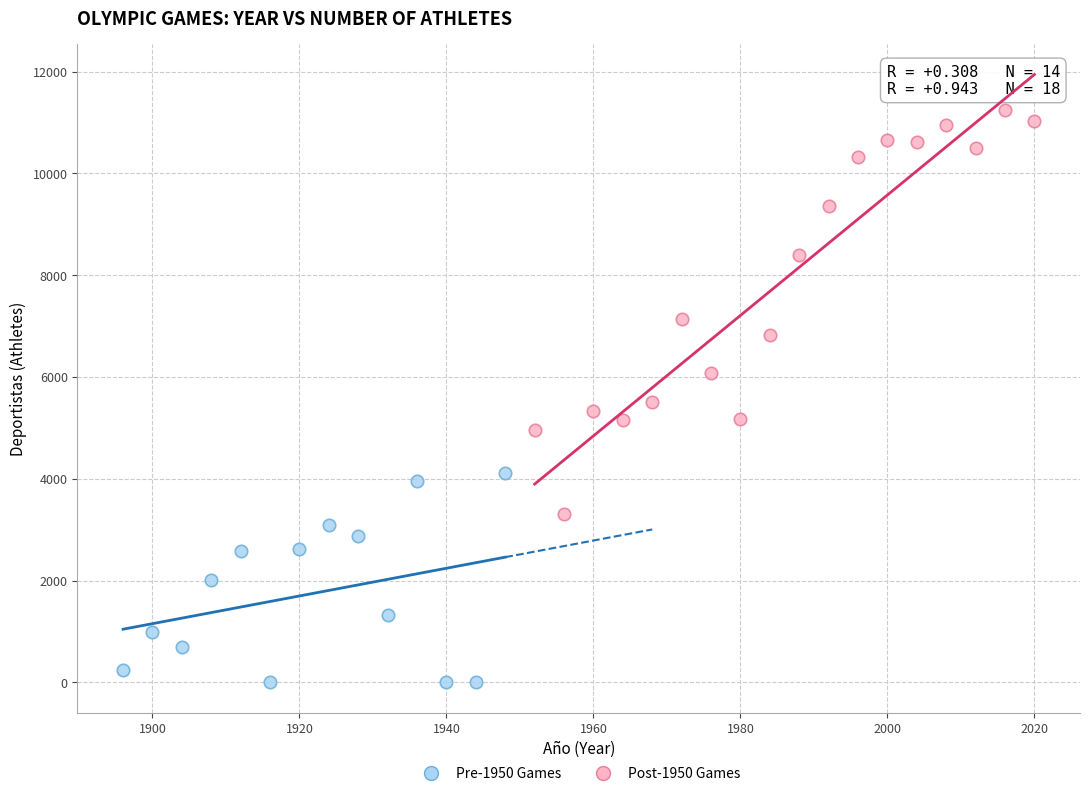

Which series reaches the minimum Y coordinate?

Pre-1950 Games